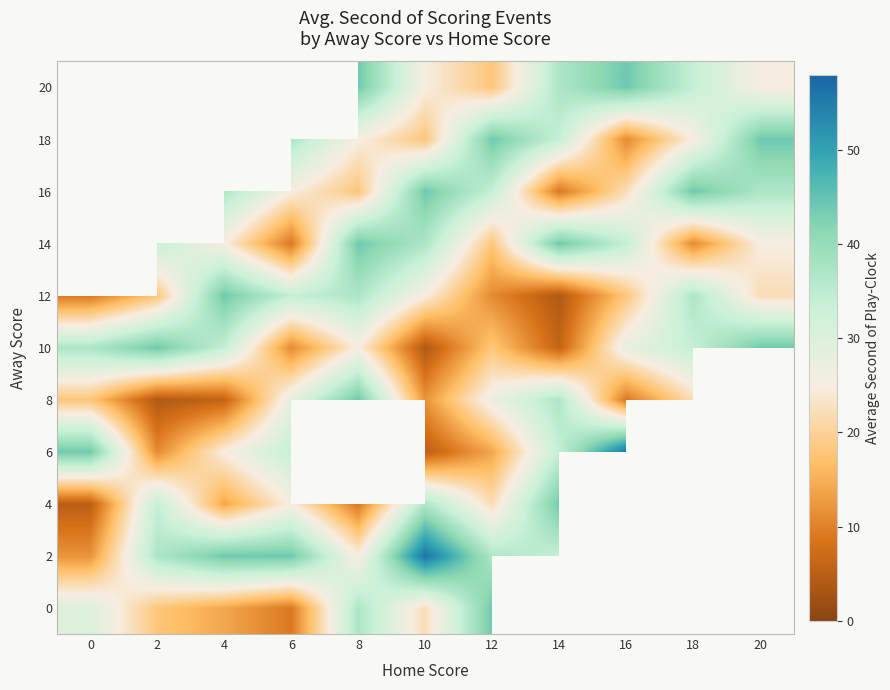

True or false: 16 has a value of 38.0 at 16.

False